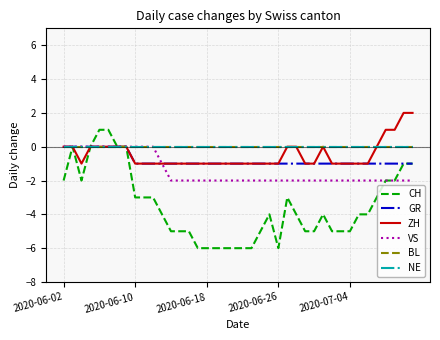

True or false: CH has more than 0 interior local peaks.

True